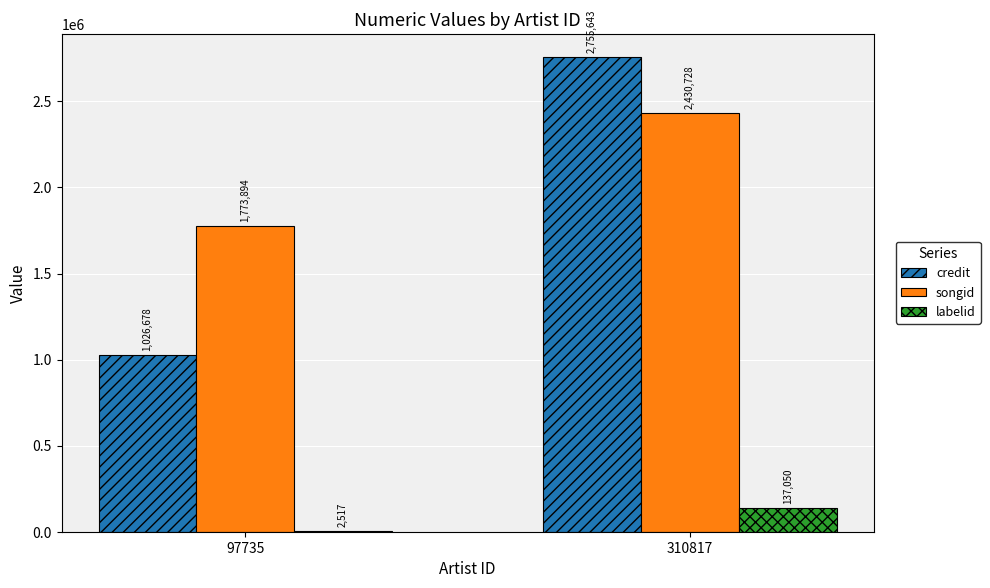

The value of songid at 97735 is 1773894. True or false?

True